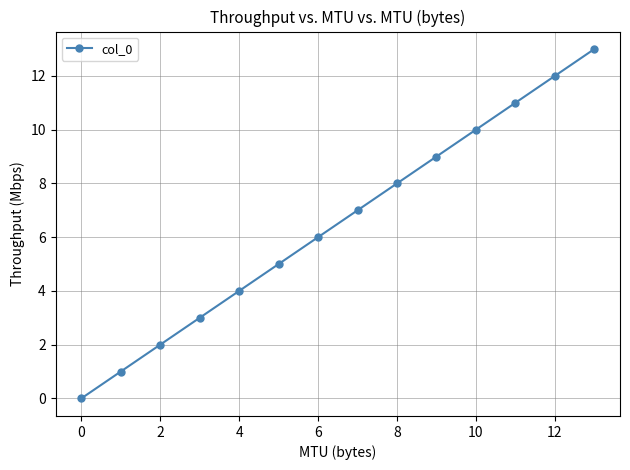

How many distinct data groups are displayed?

1